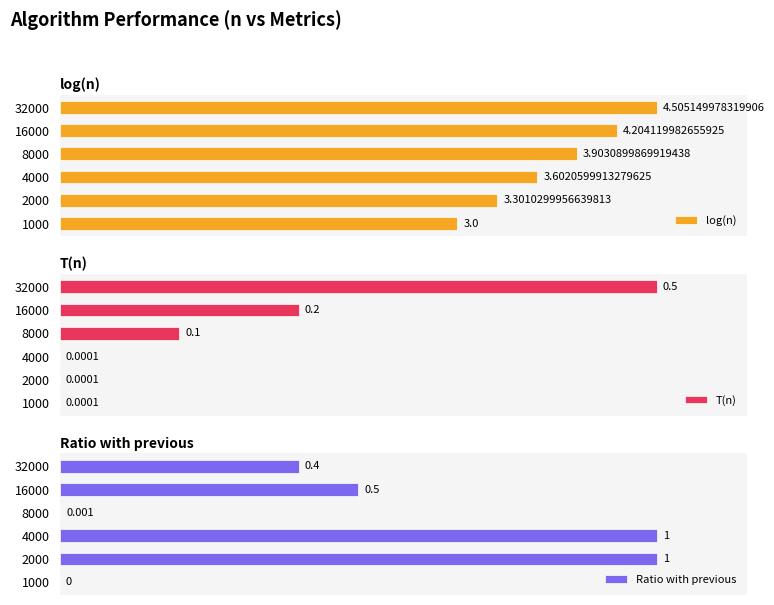

Reading left to right, transcribe all the data shown in this chart.

log(n): 3.0	3.3	3.6	3.9	4.2	4.5
T(n): 0.0	0.0	0.0	0.1	0.2	0.5
Ratio with previous: 0.0	1.0	1.0	0.0	0.5	0.4